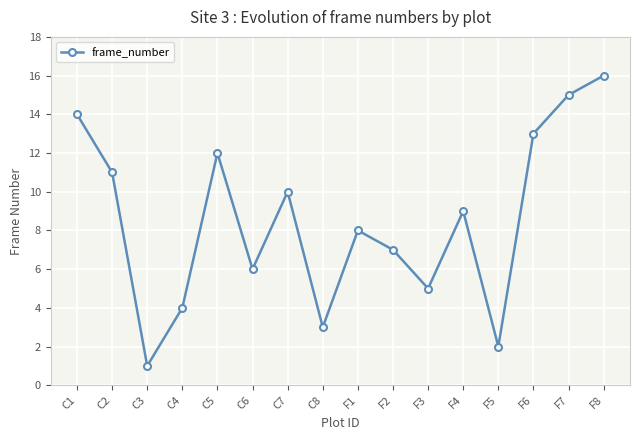

The value at F4 is 9. True or false?

True